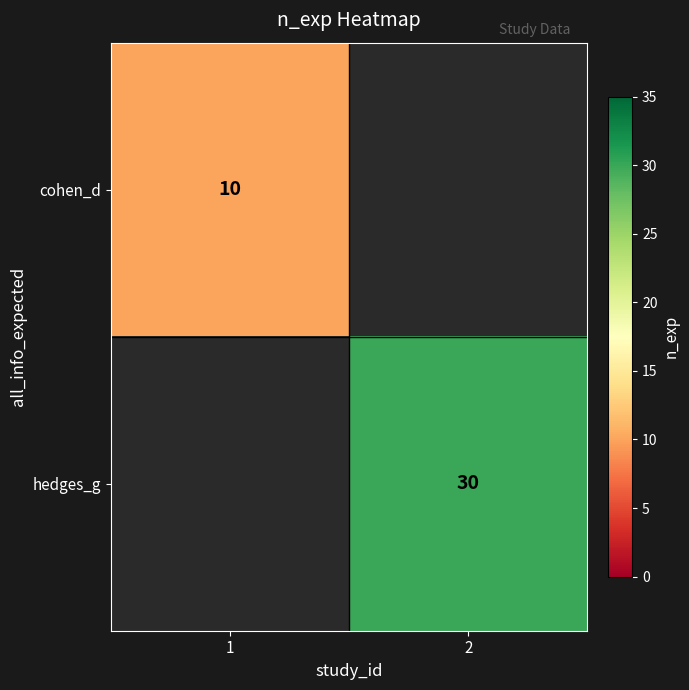

How many categories are shown in the chart?

2